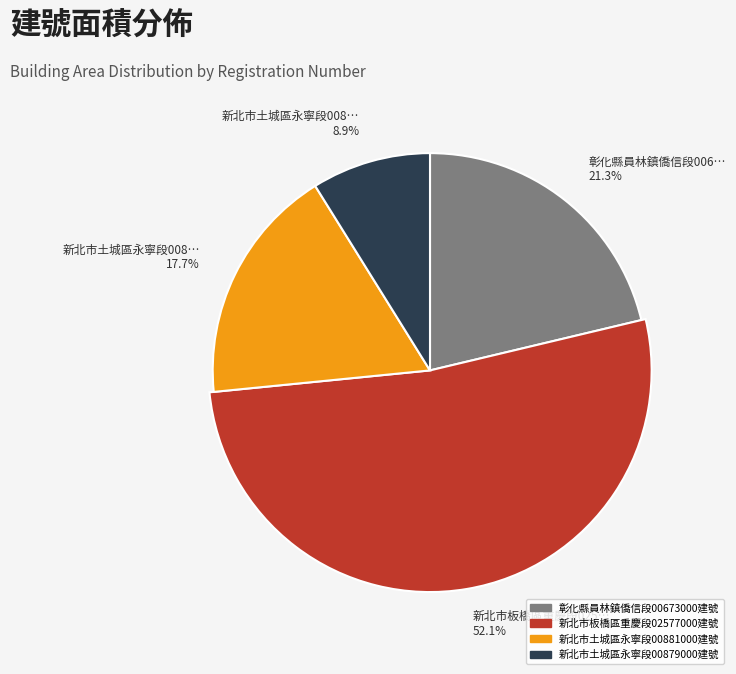

The 新北市土城區永寧段00881000建號 slice represents 11% of the pie. True or false?

False